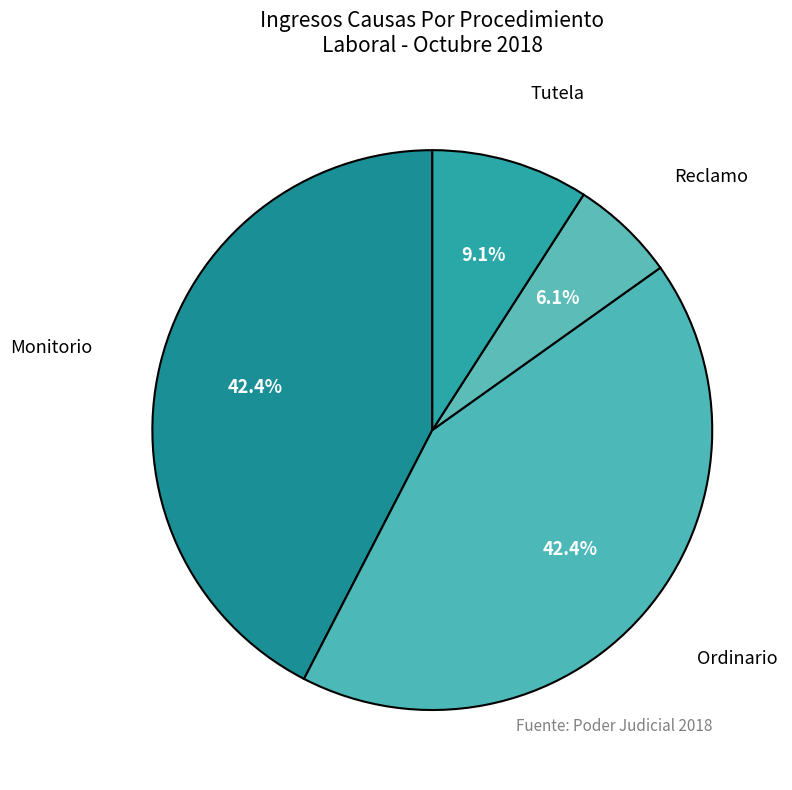

How many segments does this pie chart have?

4